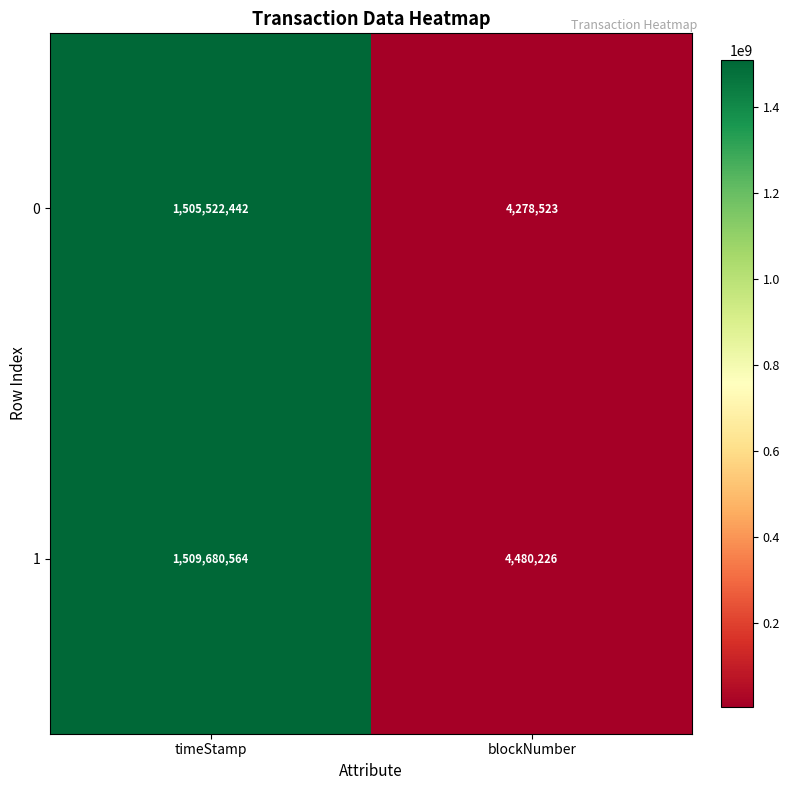

At which label is 0 closest to 754900482?

blockNumber